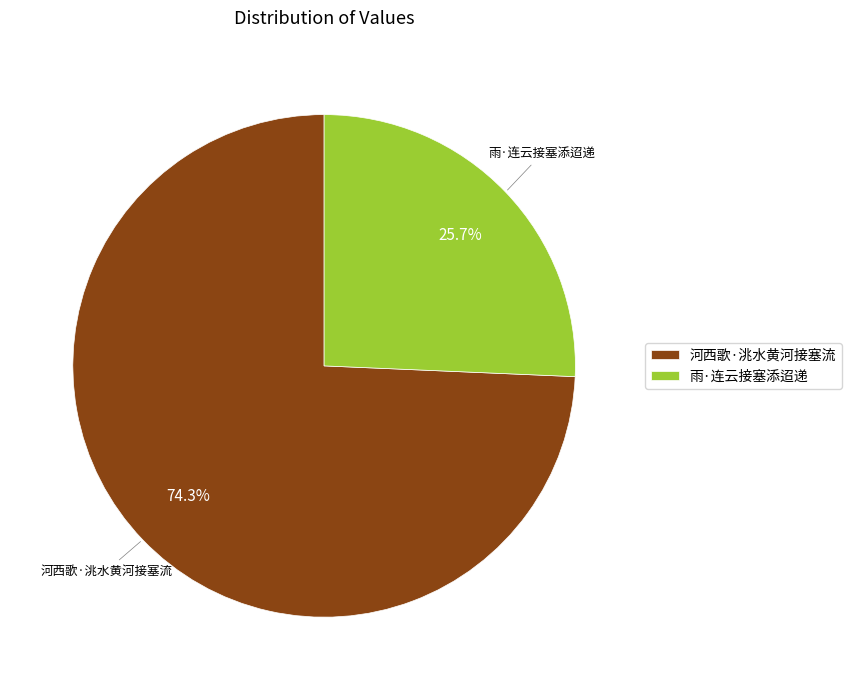

To the nearest percent, what is the combined percentage of 雨·连云接塞添迢递 and 河西歌·洮水黄河接塞流?

100%